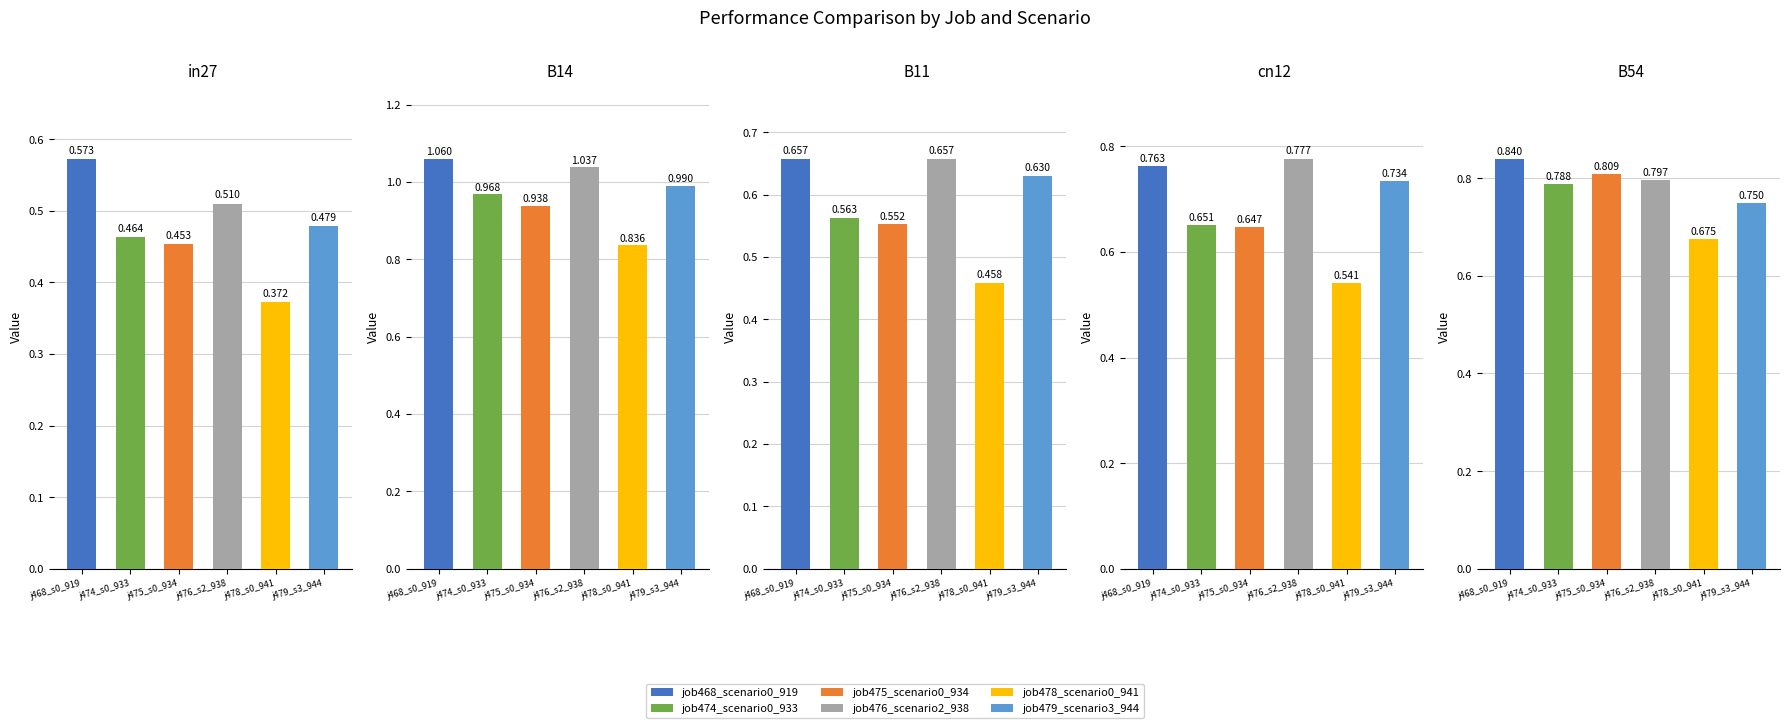

What is the label of the 3rd bar from the right?

B11